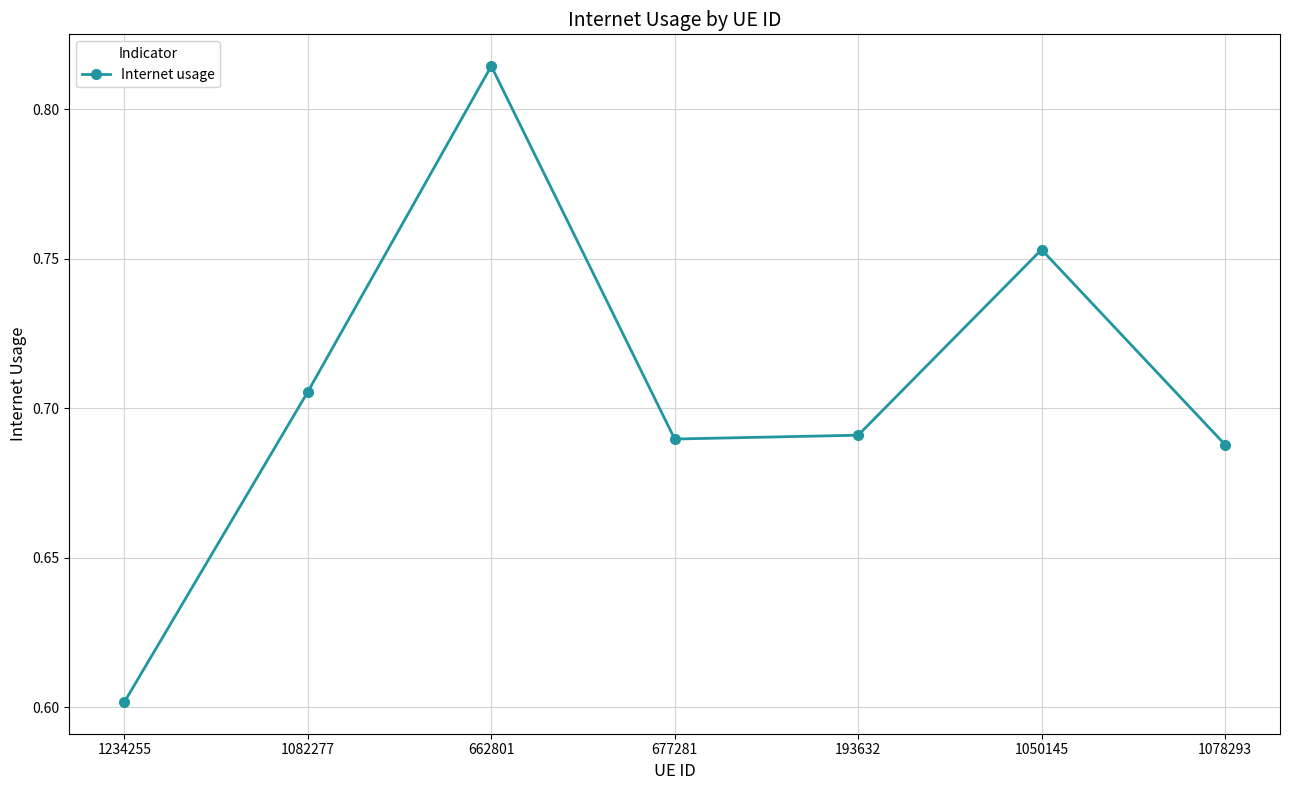

At which category does the chart reach its minimum across all series?

1234255